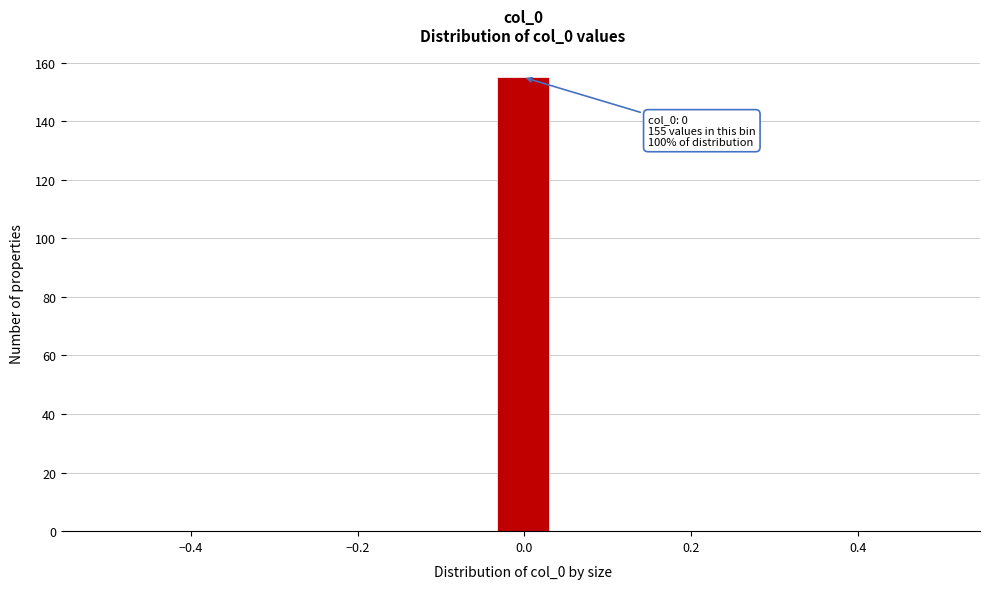

Read against the x-axis, roughly where is the centre of the tallest bar?

0.00